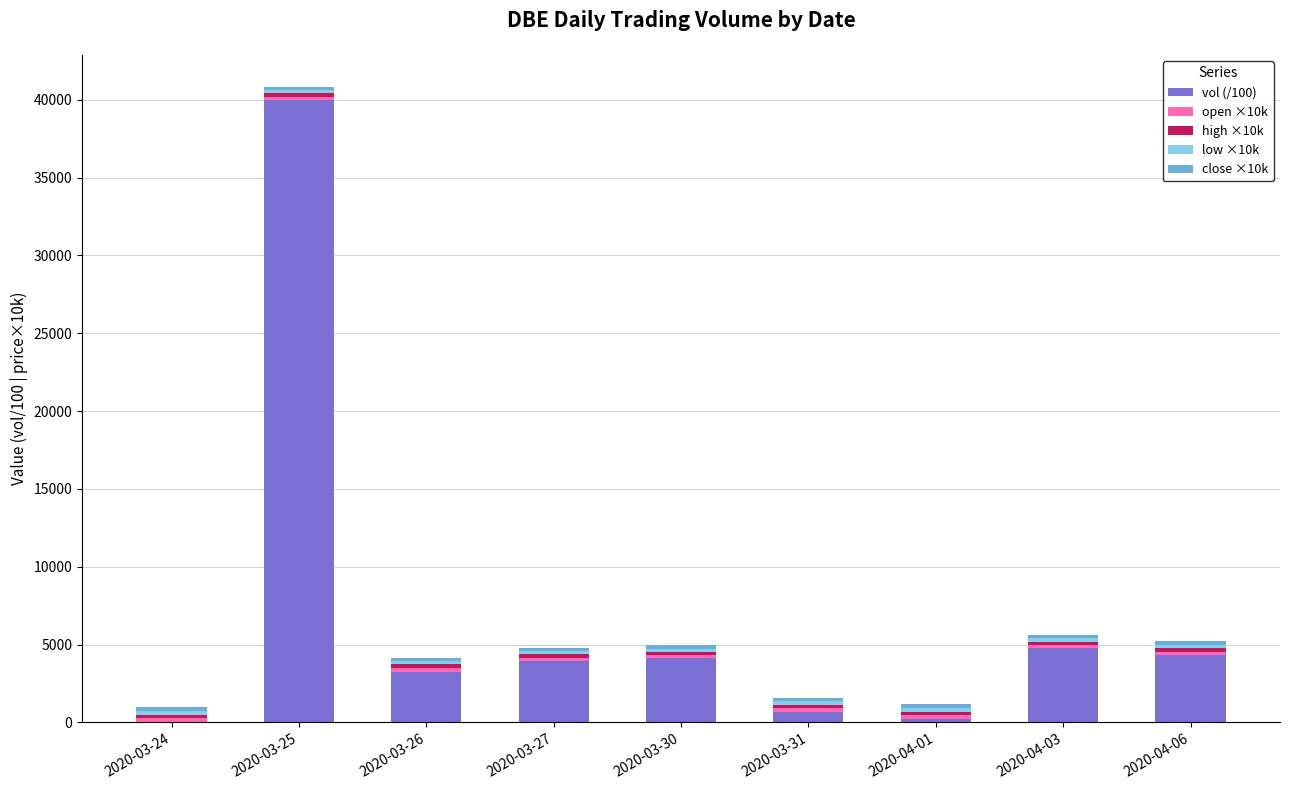

Count the number of categories in the chart.

9